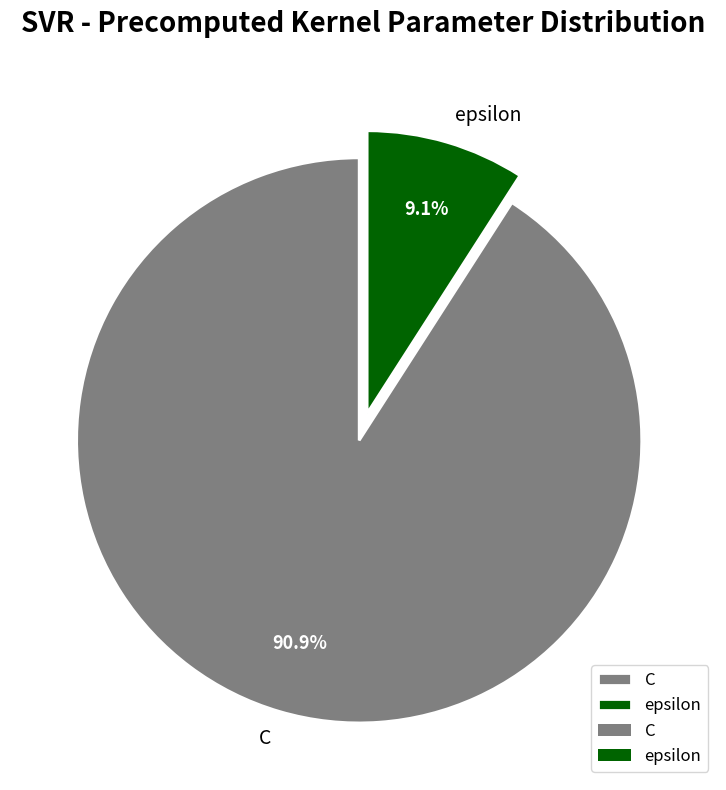

What is the largest slice in the pie chart?

C